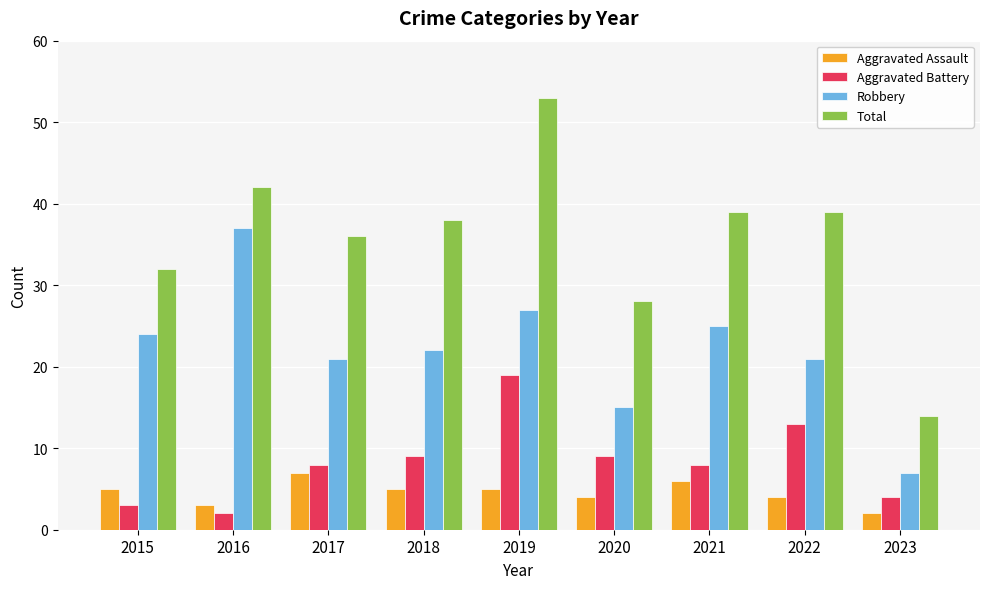

List the series in order of their peak value, lowest first.

Aggravated Assault, Aggravated Battery, Robbery, Total